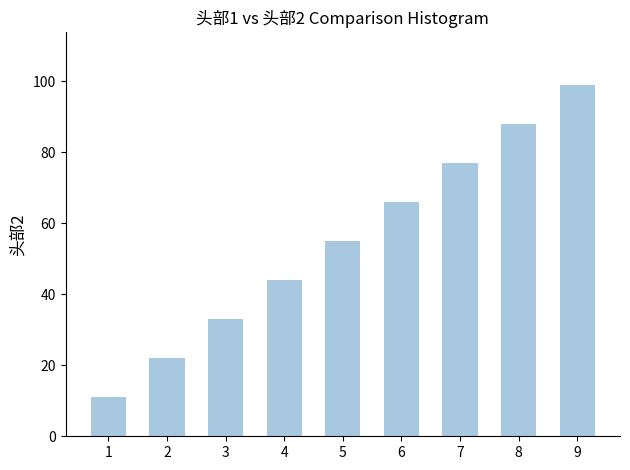

Between 9 and 6, which is larger?

9